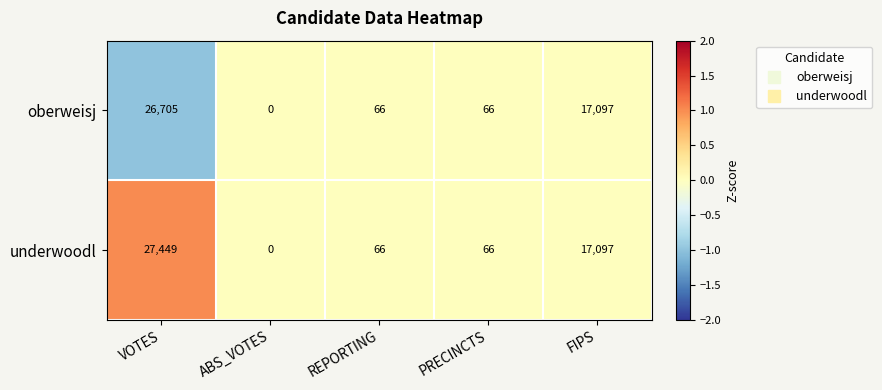

At which label does oberweisj reach its minimum?

ABS_VOTES